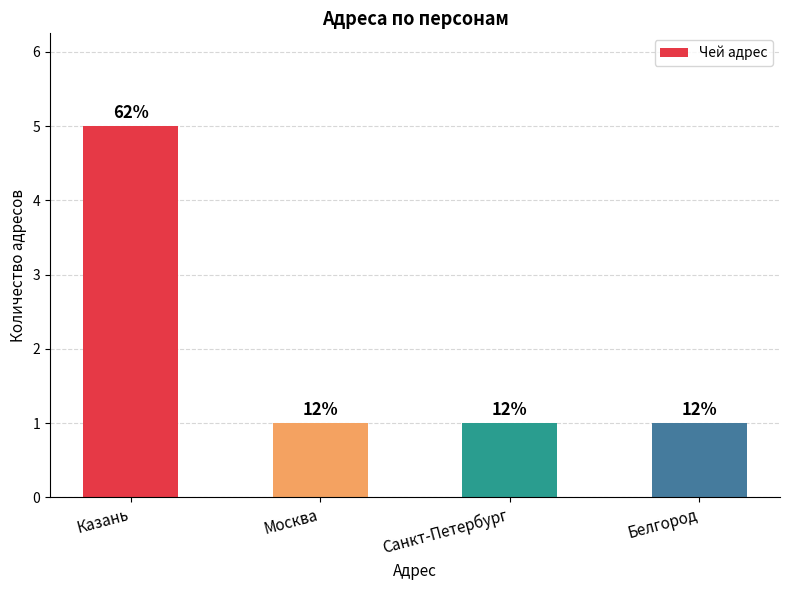

What is the label of the 3rd bar from the left?

Санкт-Петербург